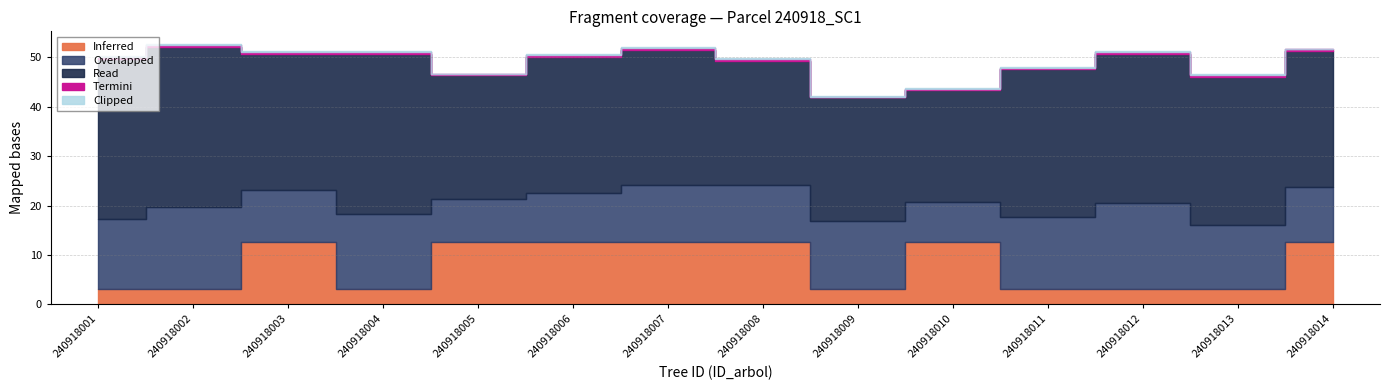

True or false: factor_expansion has a value of 73.6 at 240918005.

False